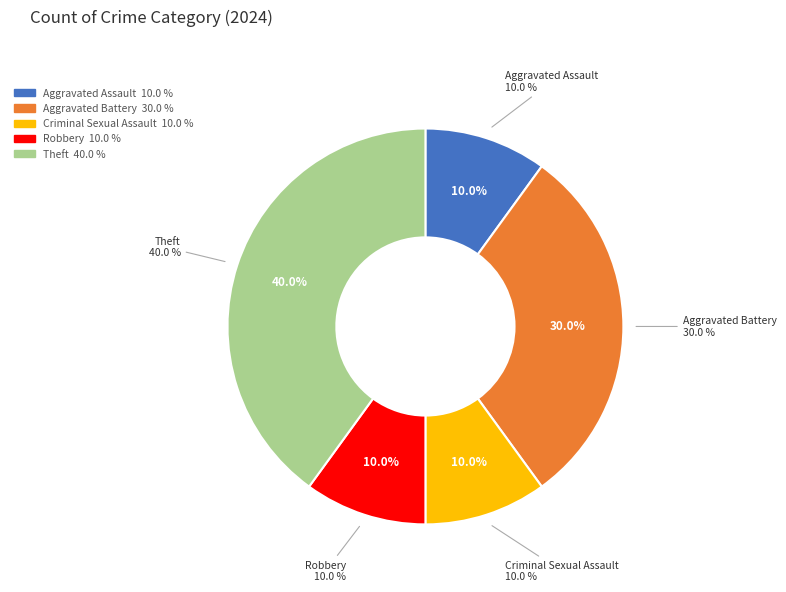

To the nearest percent, what is the difference between the largest and smallest slice percentages?

30%